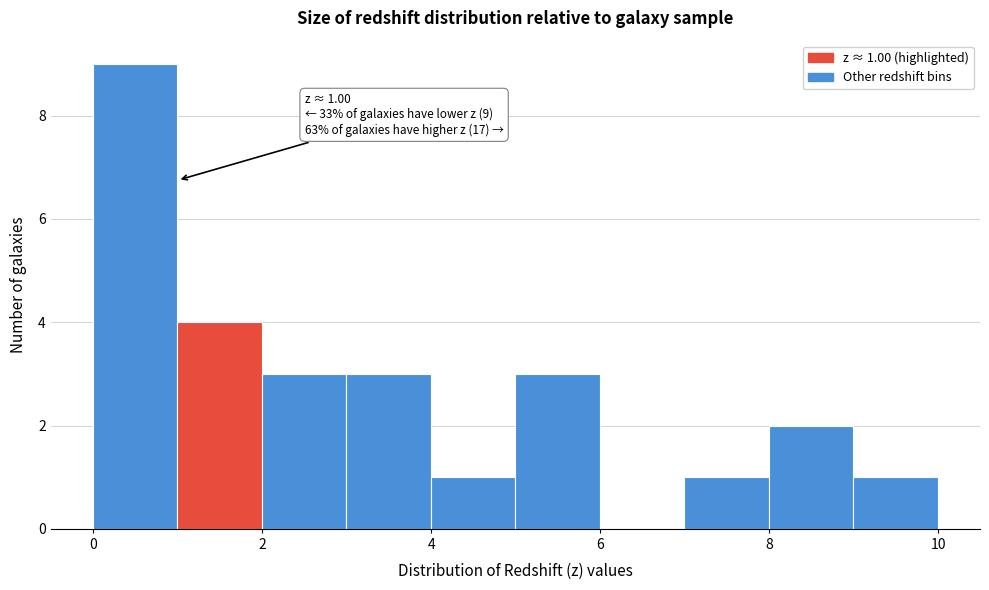

Which range on the x-axis has the tallest bar?

0 to 1